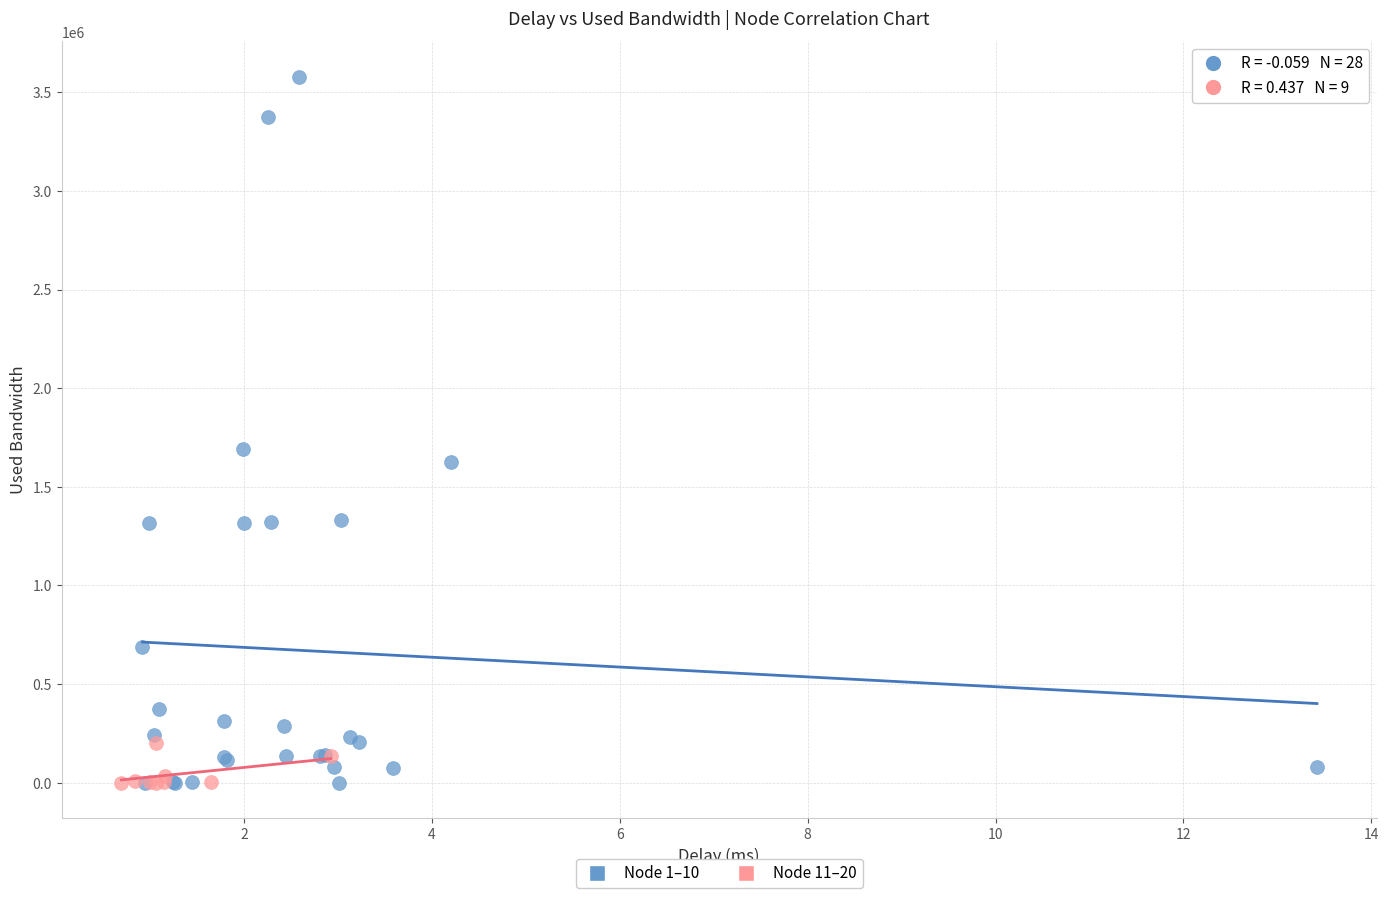

Which series reaches the maximum Y coordinate?

Node 1–10